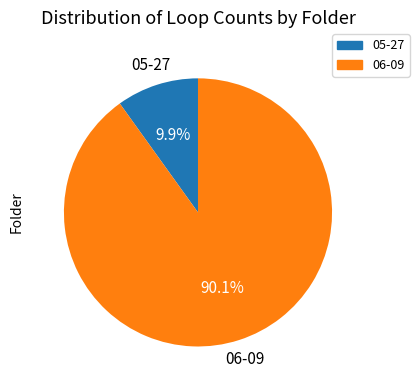

Which category has the biggest portion of the pie?

06-09